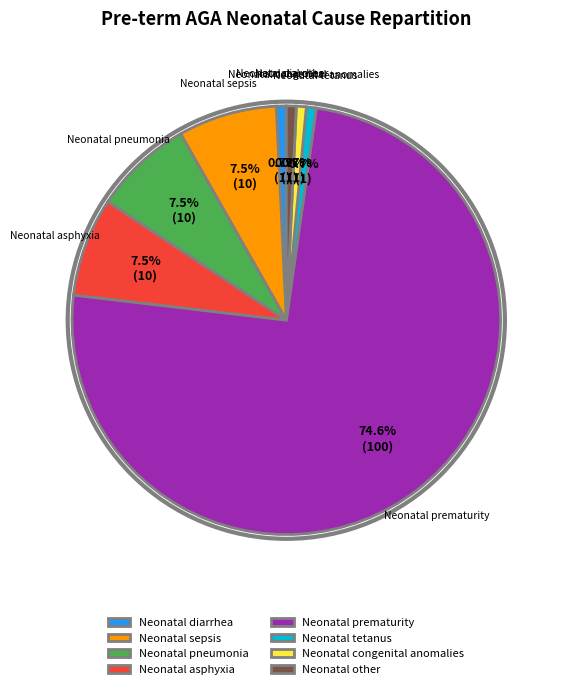

Do Neonatal other and Neonatal pneumonia together represent more than half of the pie?

No